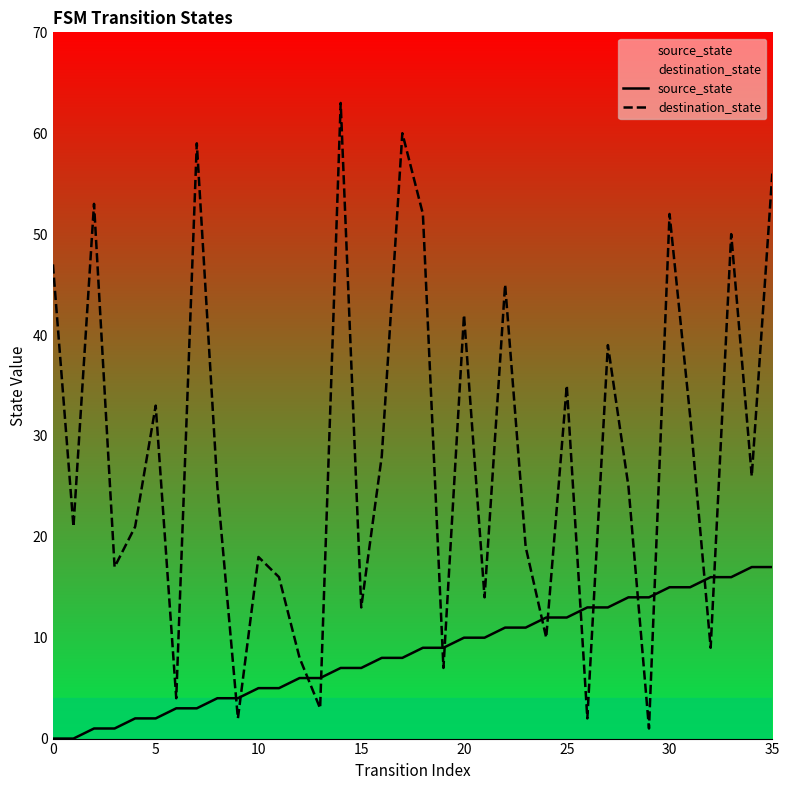

At 23, list the series in order from largest to smallest.

destination_state, source_state